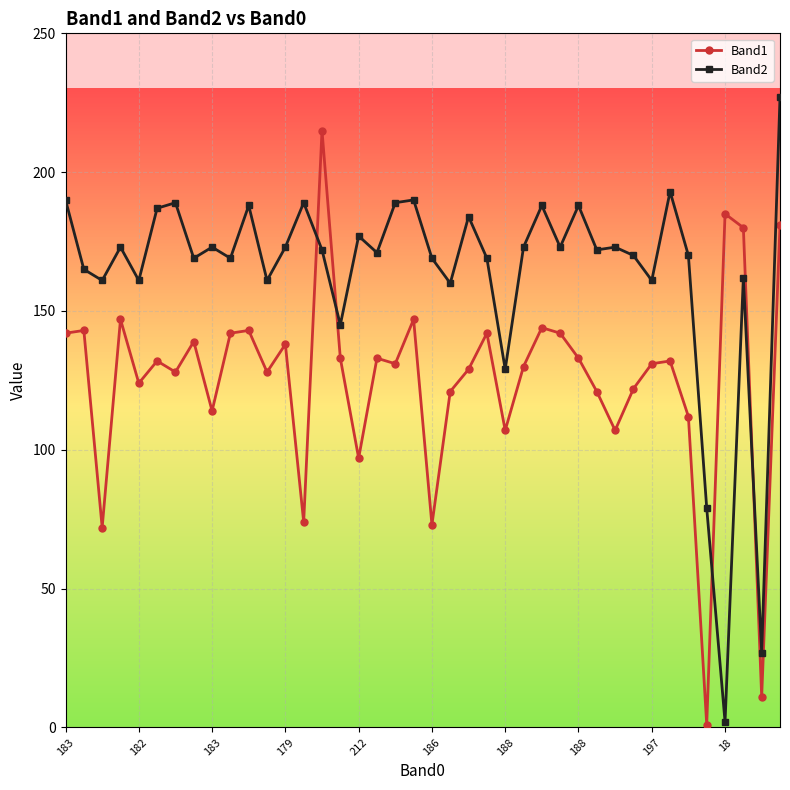

True or false: Band2 has more than 0 points higher than both neighbors.

True